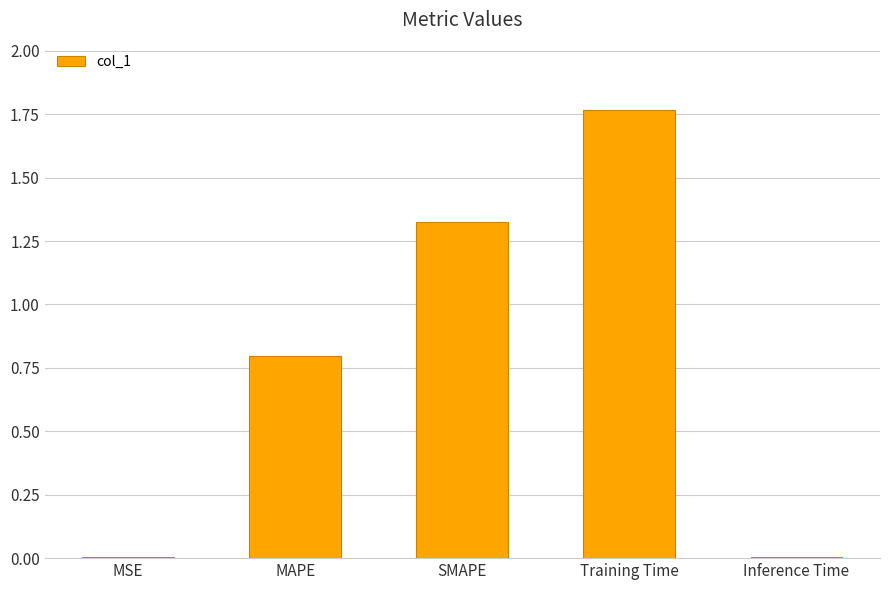

The value at Inference Time is 0.0. True or false?

True